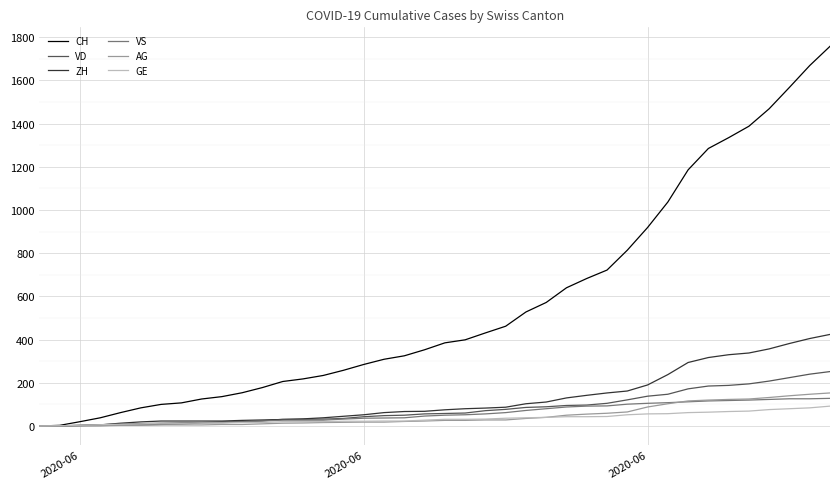

What is the greatest value displayed?

1758